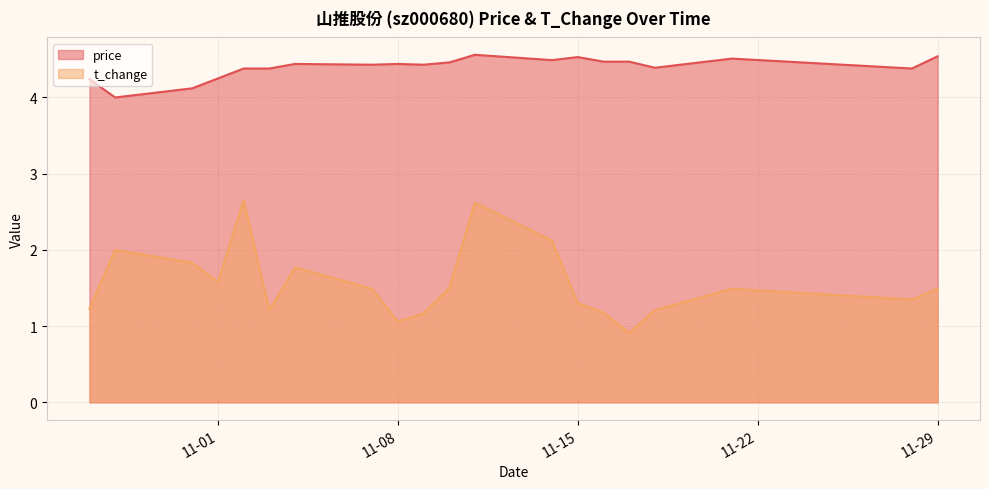

What is the difference between the price values at 2022-11-08 and 2022-11-10?

0.1